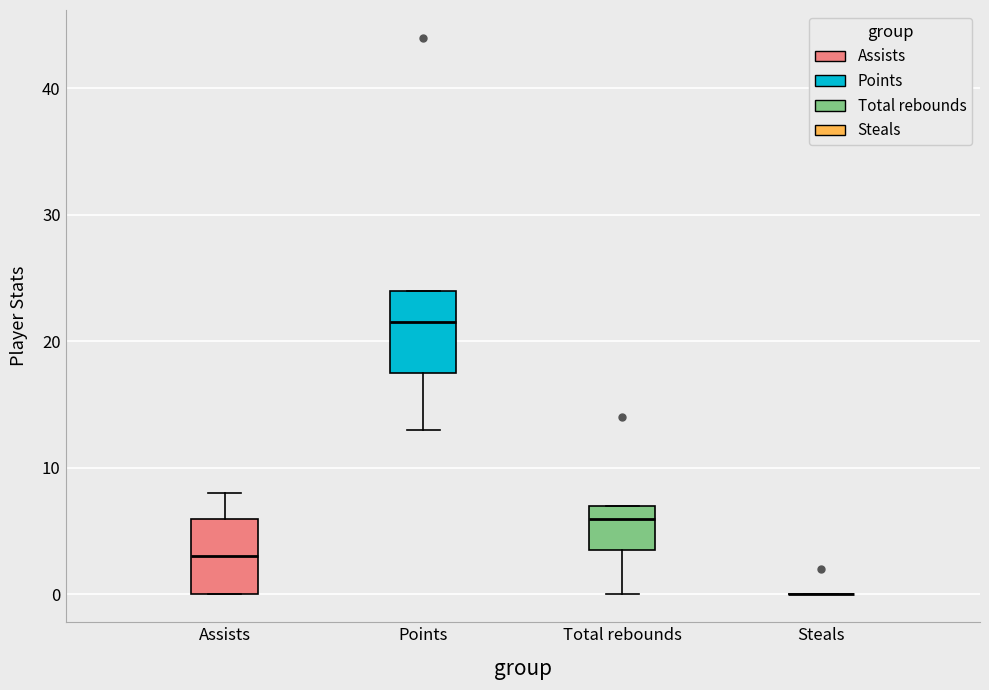

Reading left to right, transcribe this box plot: for each box, give where its median line is, the range the box spans, and where its two whiskers end, as read against the y-axis. The values are not printed on the chart, so give them approximately, as read against the axis.

Assists: median 3, box 0 to 6, whiskers 0 to 8
Points: median 22, box 18 to 24, whiskers 13 to 24
Total rebounds: median 6, box 4 to 7, whiskers 0 to 7
Steals: box collapsed to a line at 0, whiskers 0 to 0